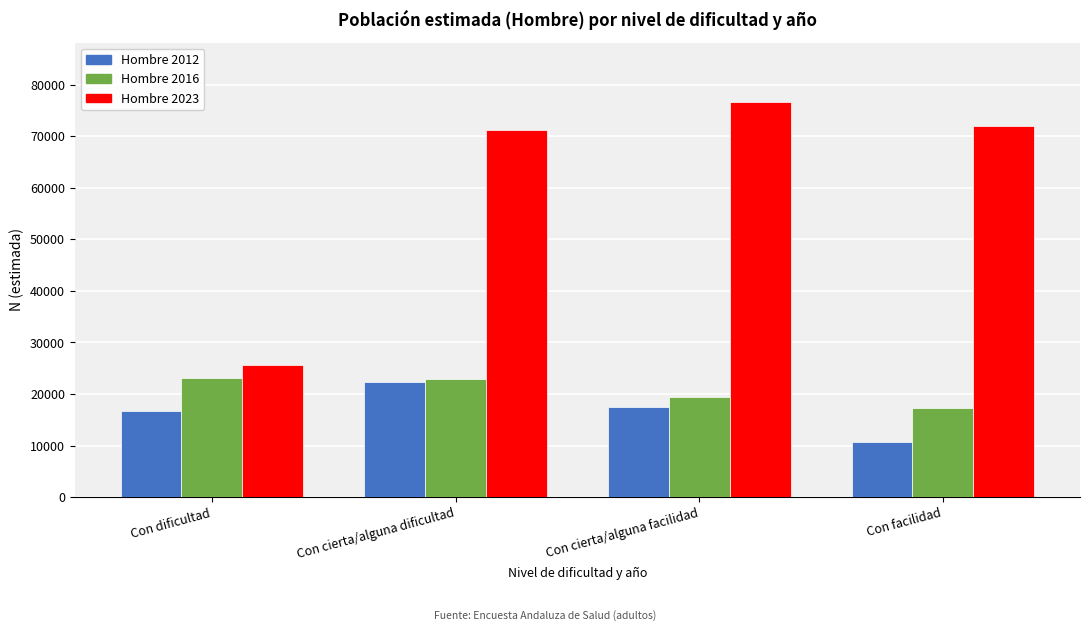

What is the sum of the Hombre 2023 values at Con cierta/alguna facilidad and Con dificultad?

102221